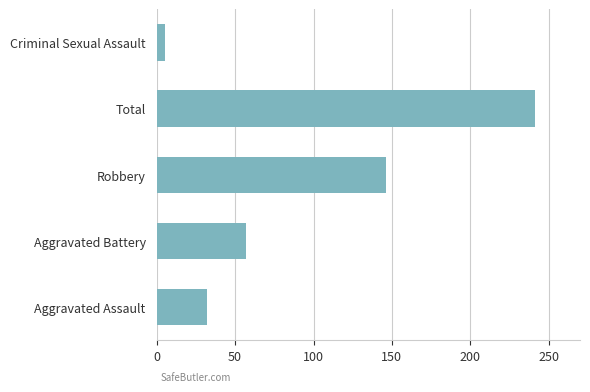

List the labels in order of value, smallest first.

Criminal Sexual Assault, Aggravated Assault, Aggravated Battery, Robbery, Total